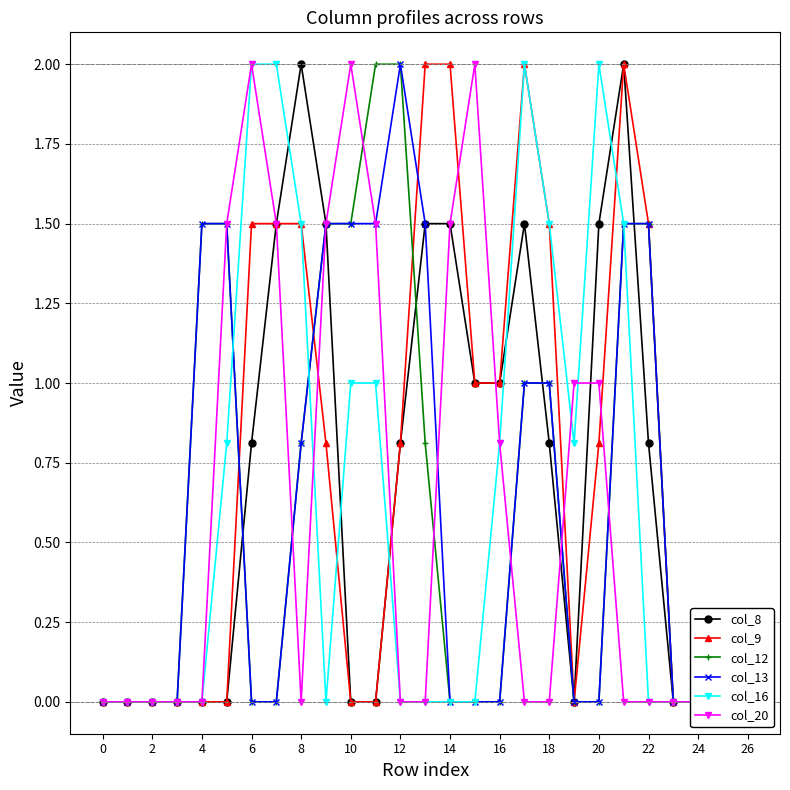

What is the difference between the second highest and second lowest values in the col_12 series?

2.0